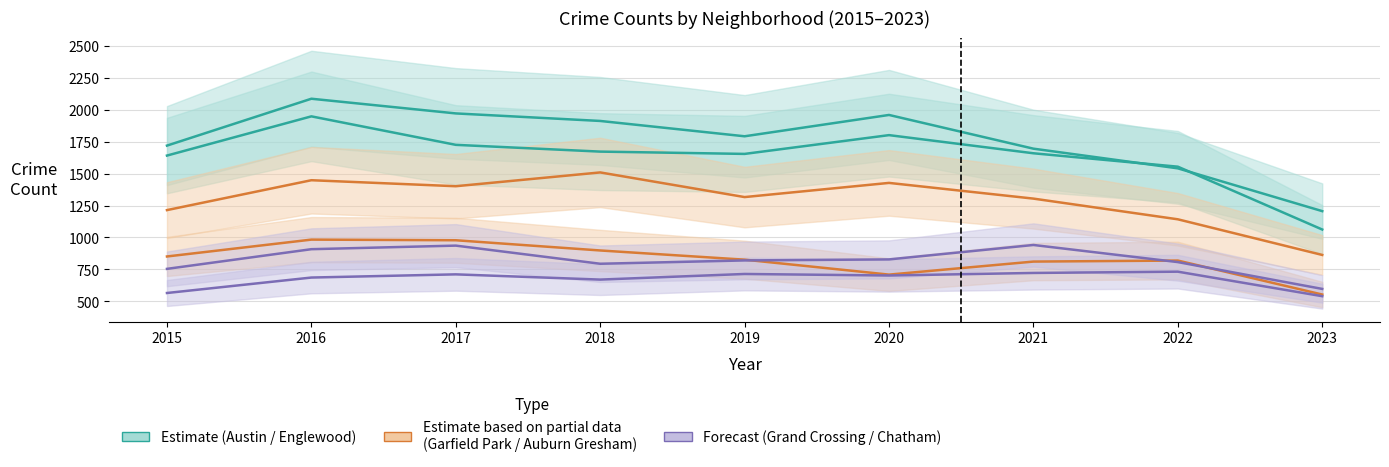

Is it true that Austin equals 1120 at 2016?

False